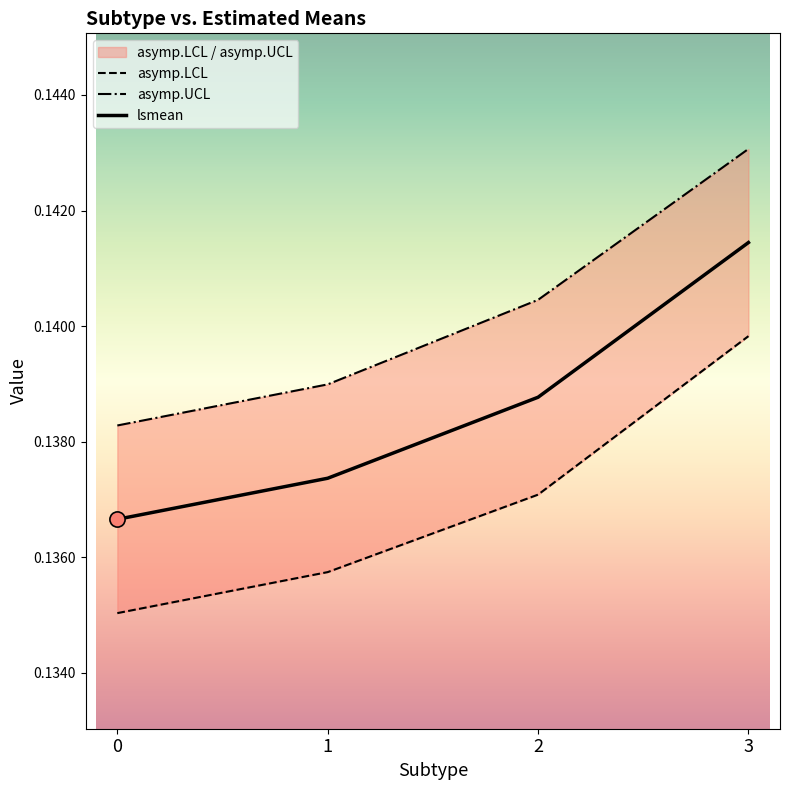

At which category is the sum across all series the highest?

3